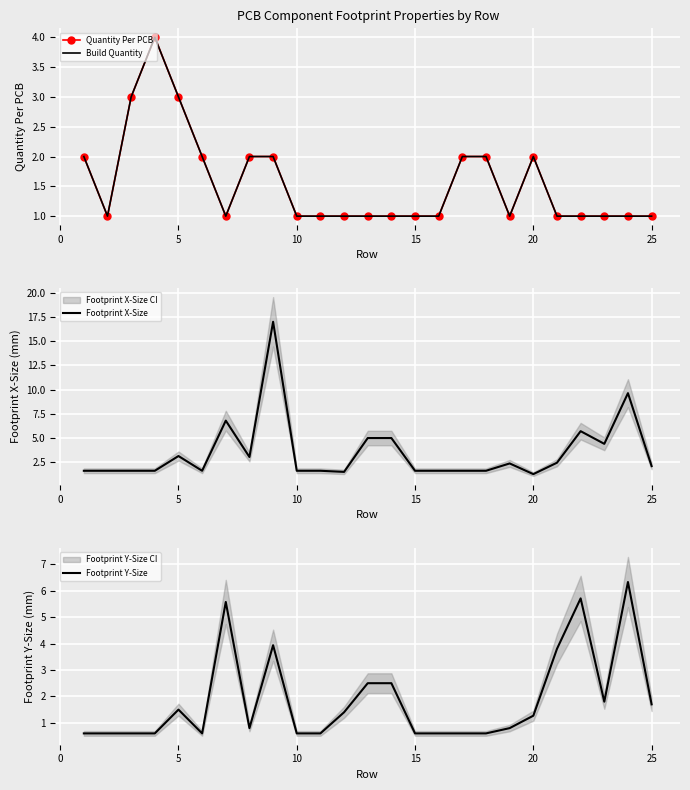

Is it true that Footprint Y-Size equals 1.7 at 20?

False